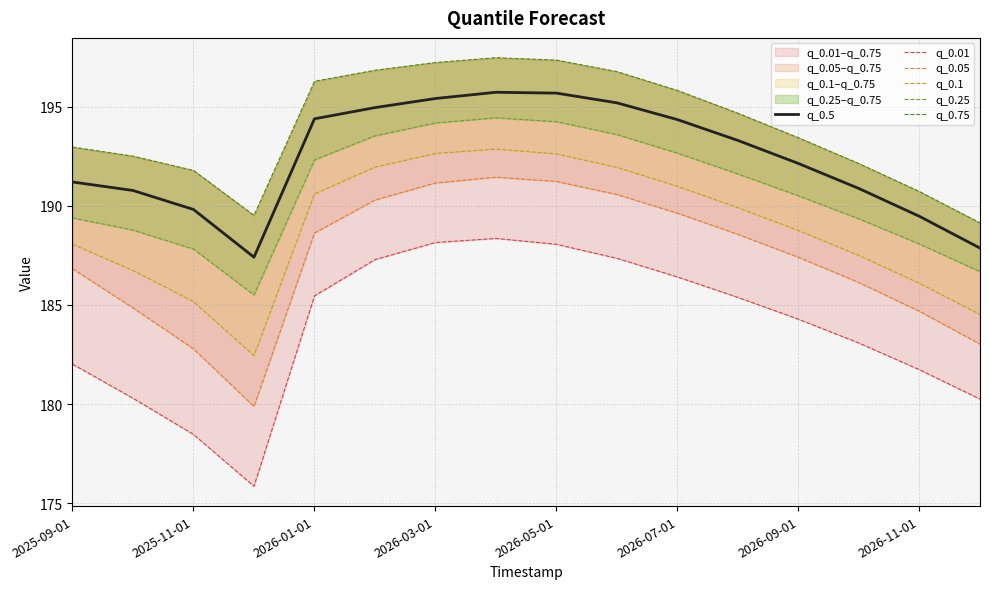

Is it true that q_0.5 equals 195.7 at 2026-05-01?

True